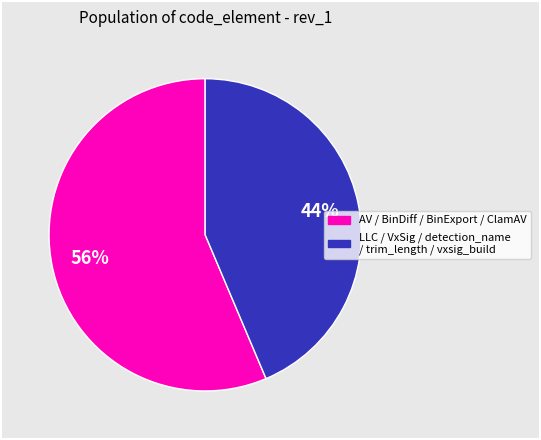

Is it true that LLC / VxSig / detection_name / trim_length / vxsig_build is 30% of the pie?

False